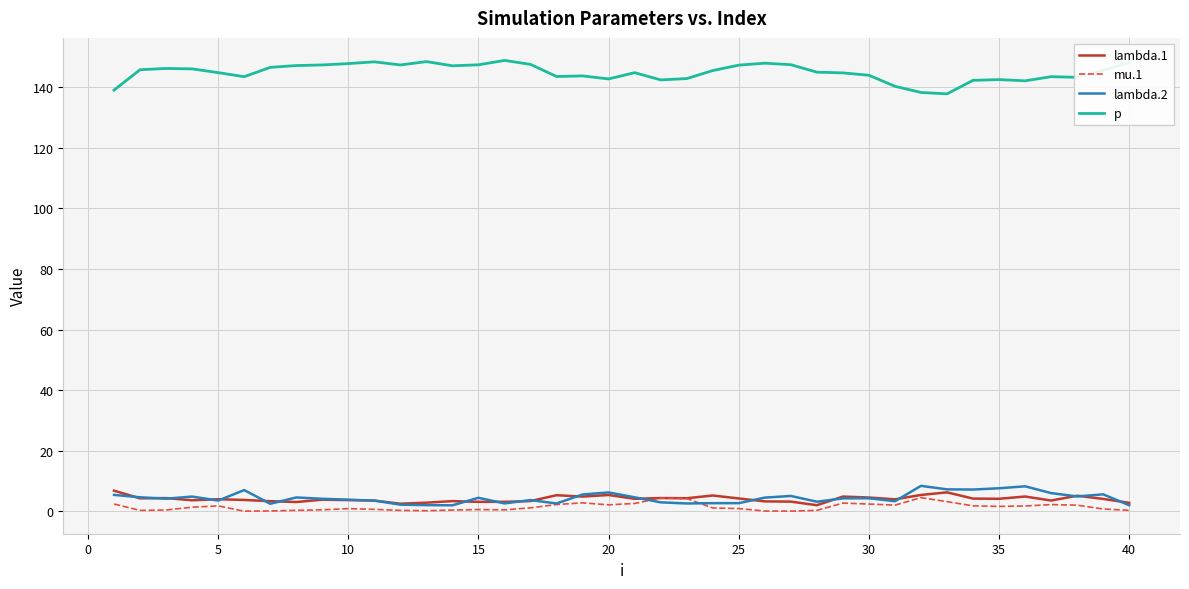

True or false: p has more than 0 interior local peaks.

True